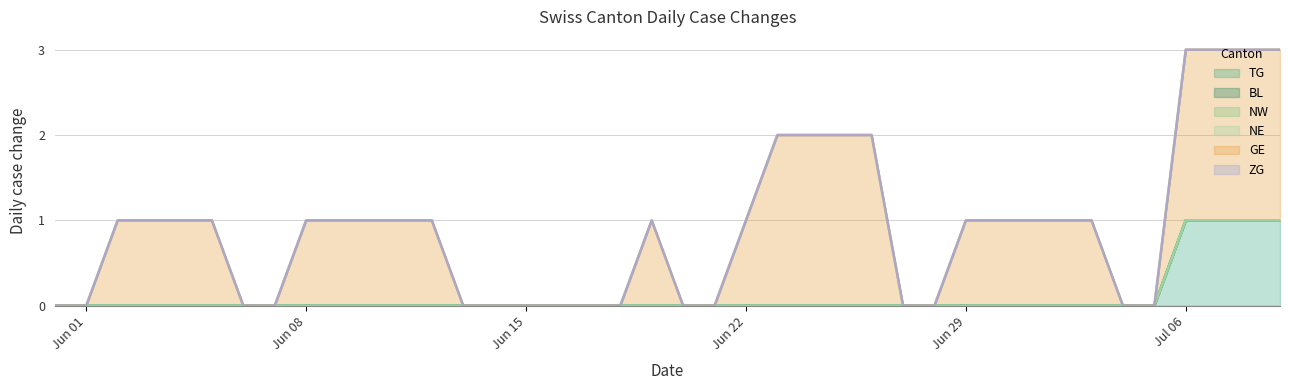

How many positive values does the TG series have?

4